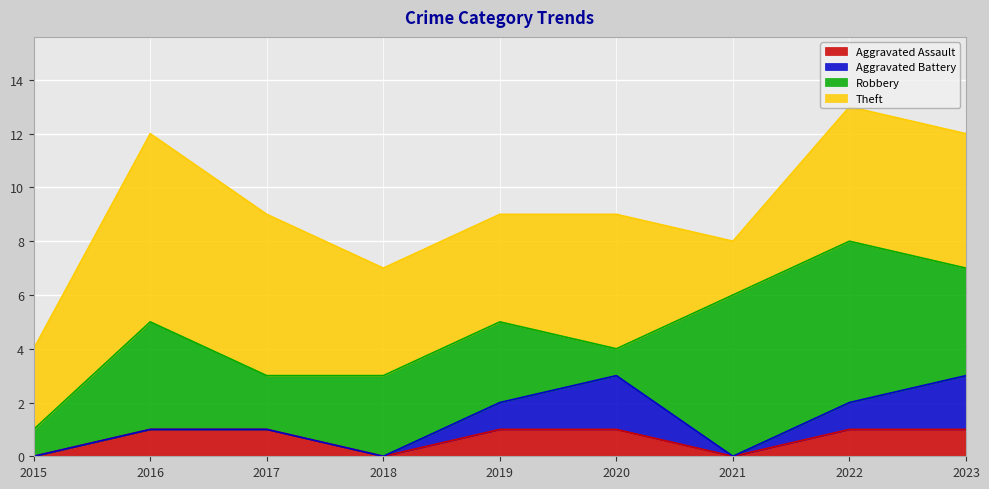

What is the total value across all series at 2021?

8